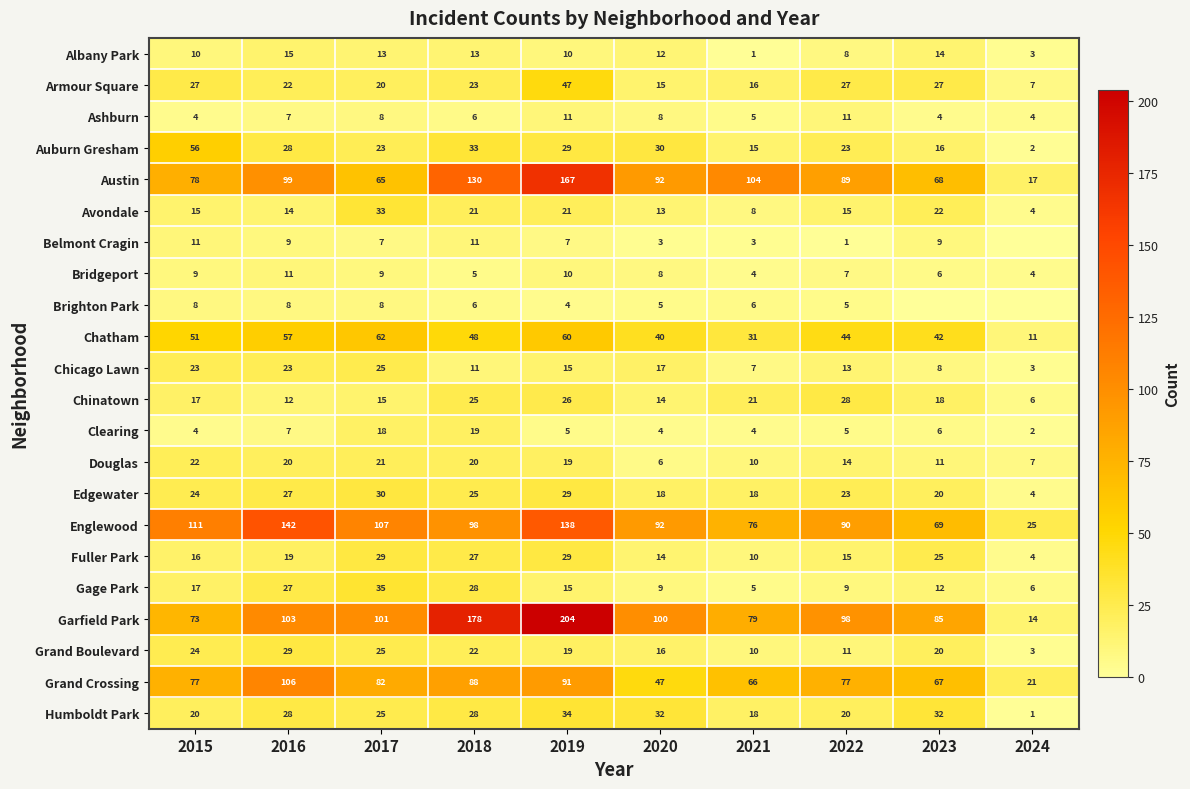

True or false: Austin has a value of 138 at 2020.

False